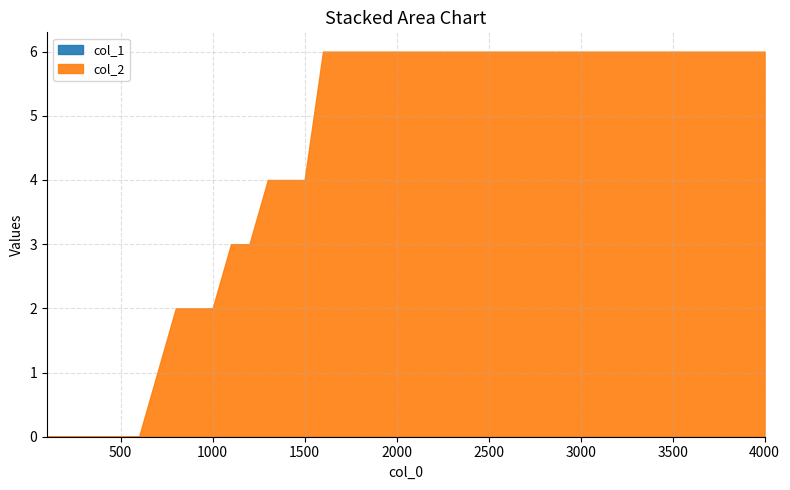

At how many categories does at least one series exceed 4?

25